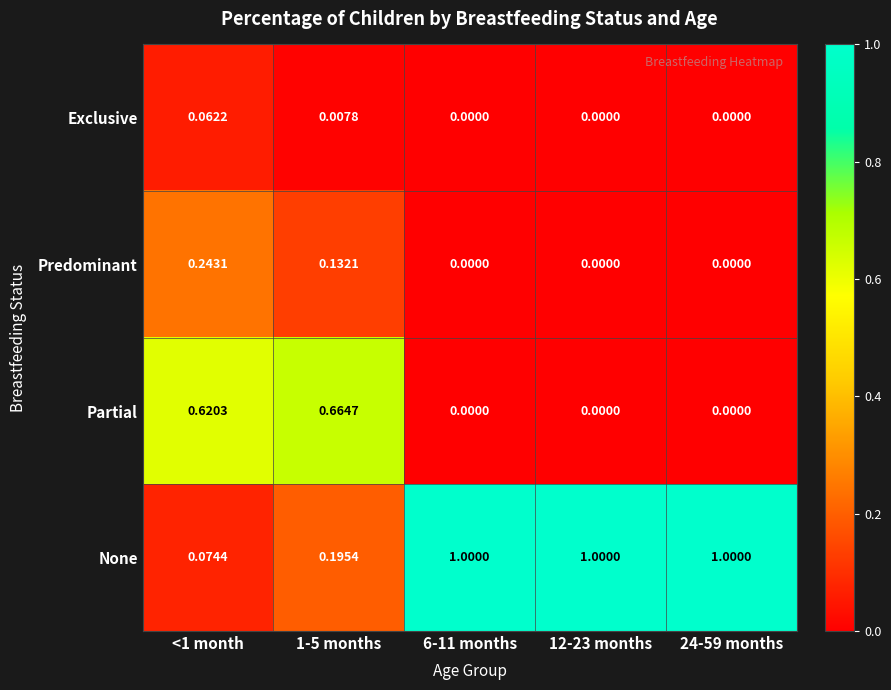

Rank the series at 1-5 months from lowest to highest value.

Exclusive, Predominant, None, Partial